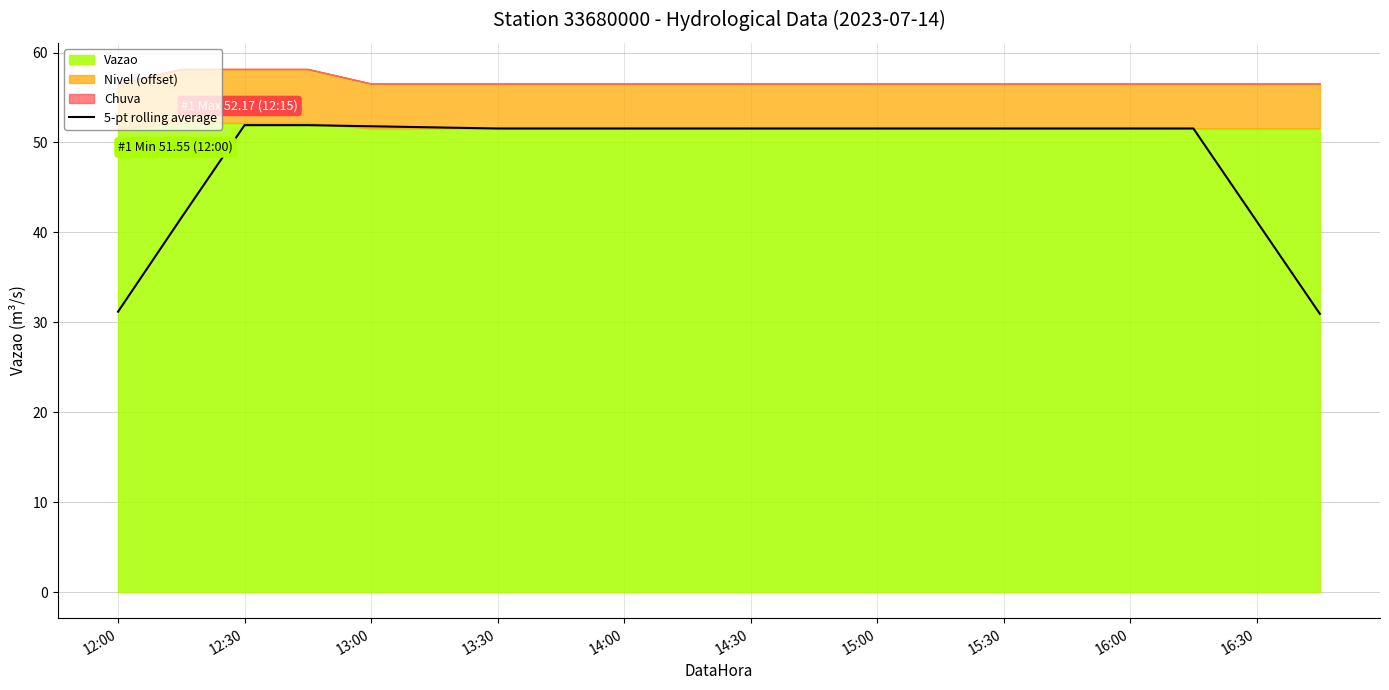

What is the greatest value displayed?

51.9